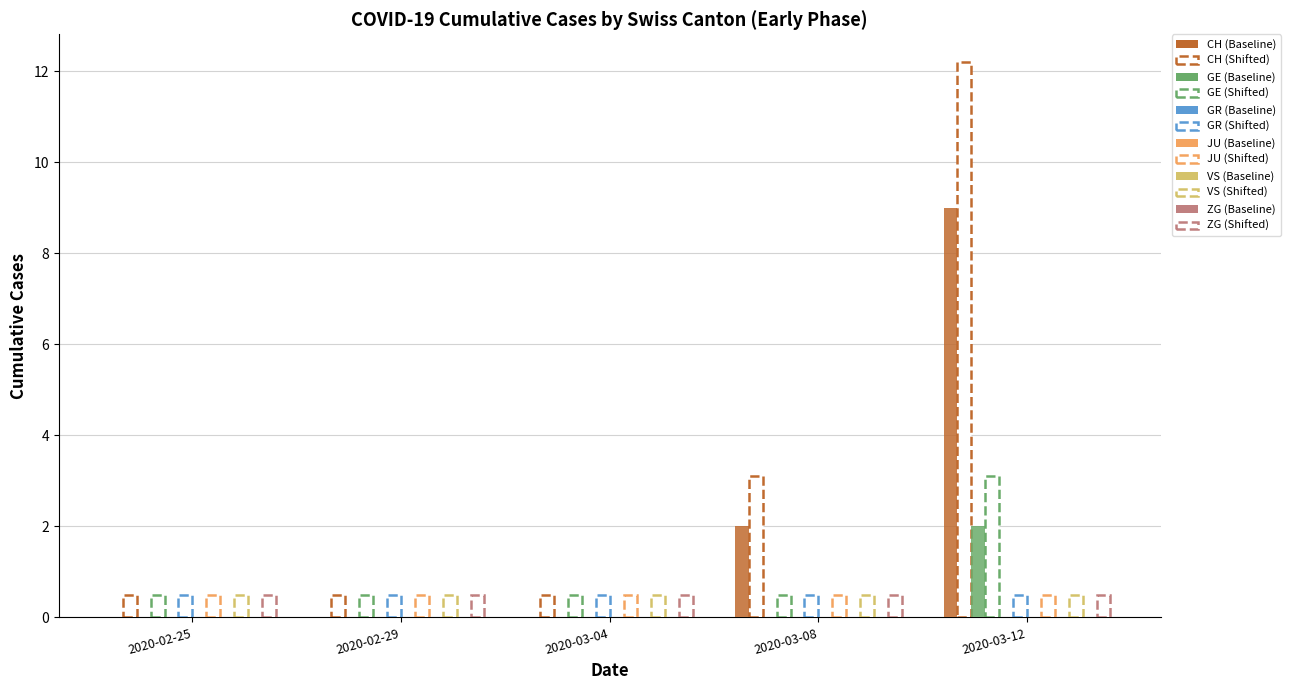

Is the value of CH at 2020-03-10 greater than the value of ZG at 2020-03-12?

Yes